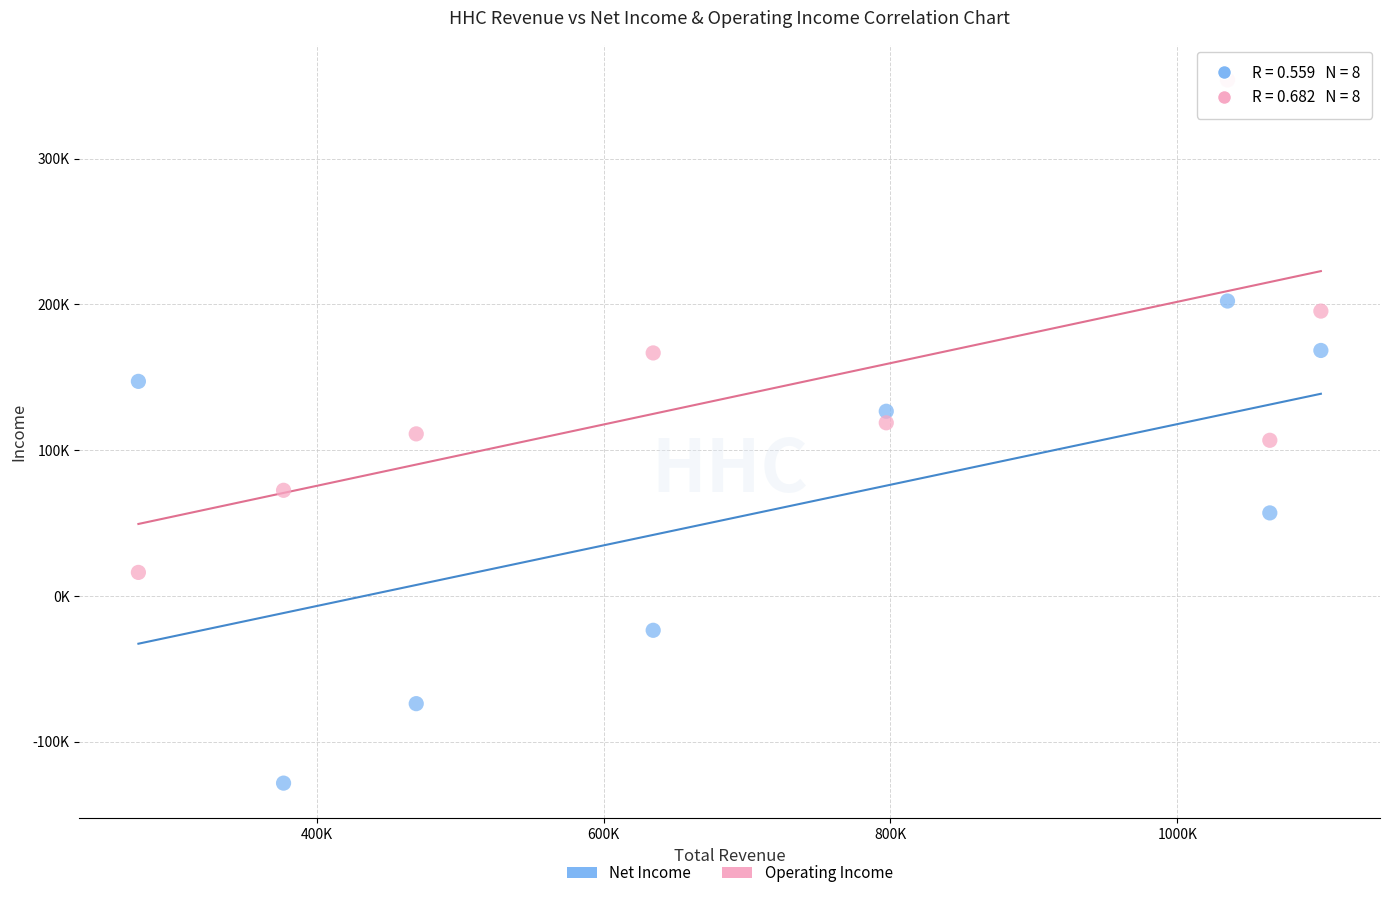

Which series has the widest spread of Y values?

Operating Income